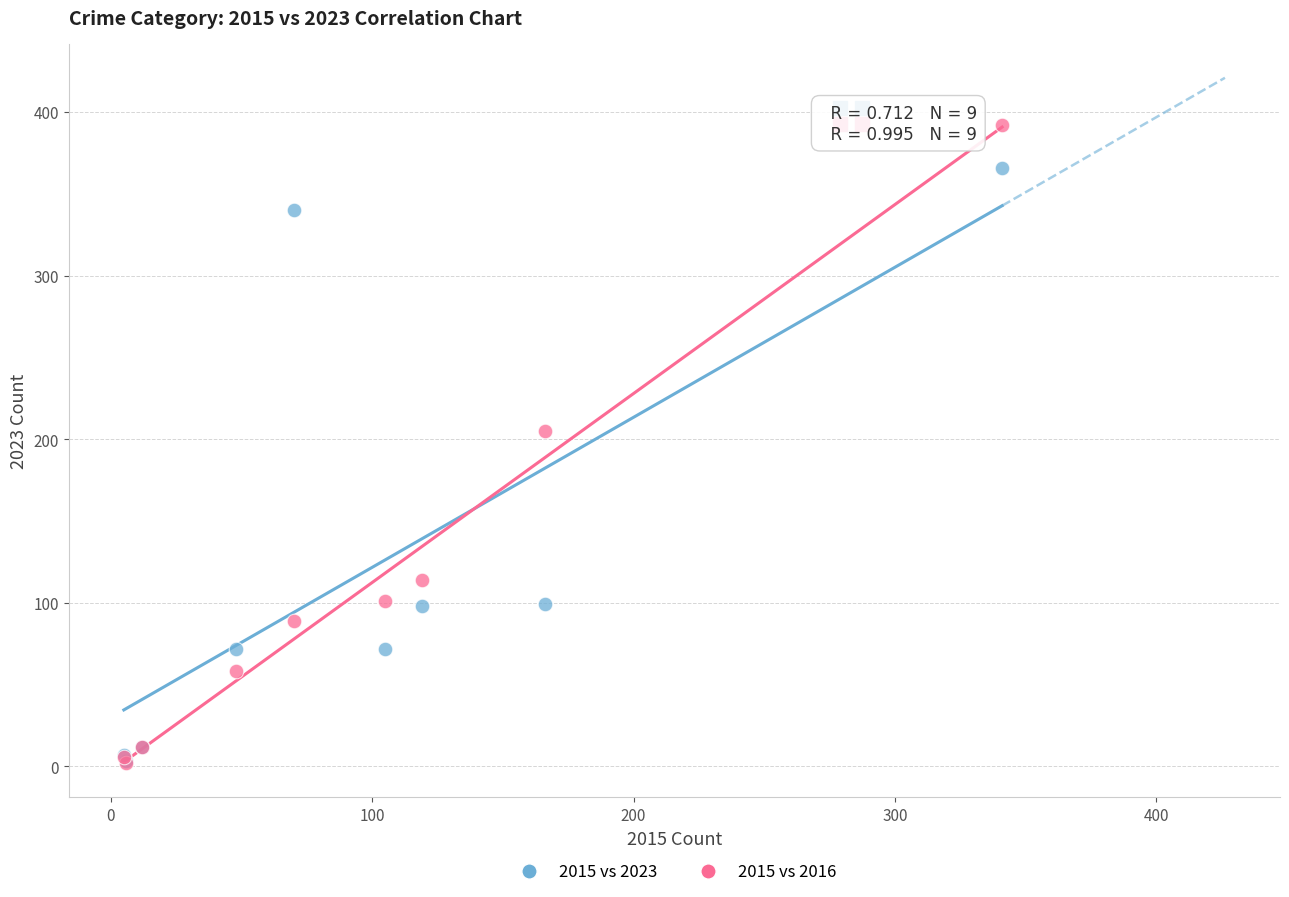

Across all series, what Y value is closest to 197?

205